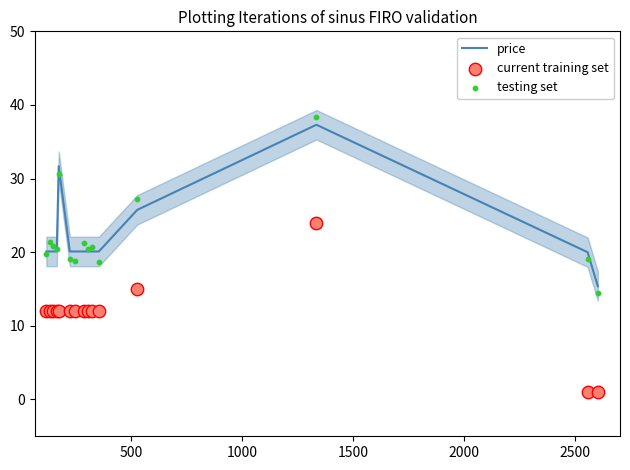

Which series has the widest spread of Y values?

testing set